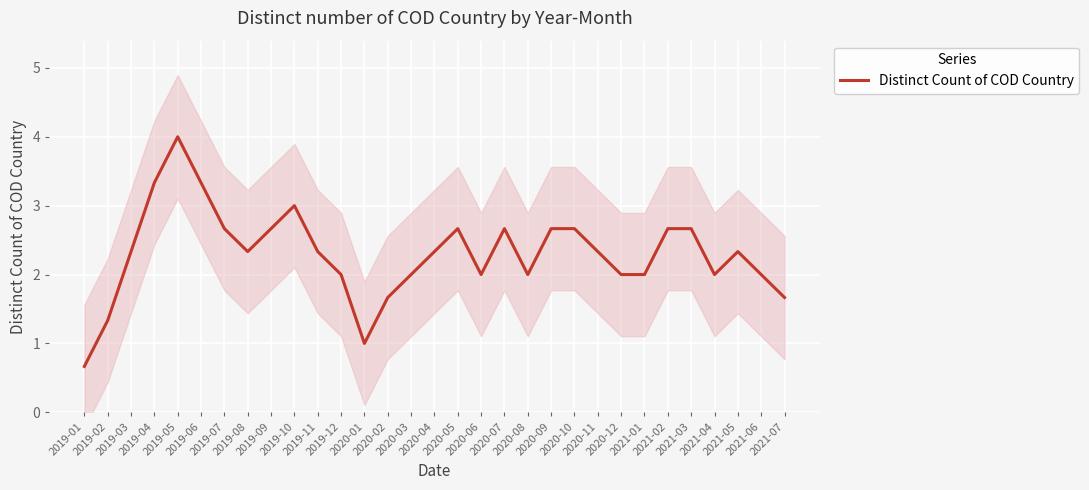

True or false: there are more than 2 points higher than both neighbors.

True